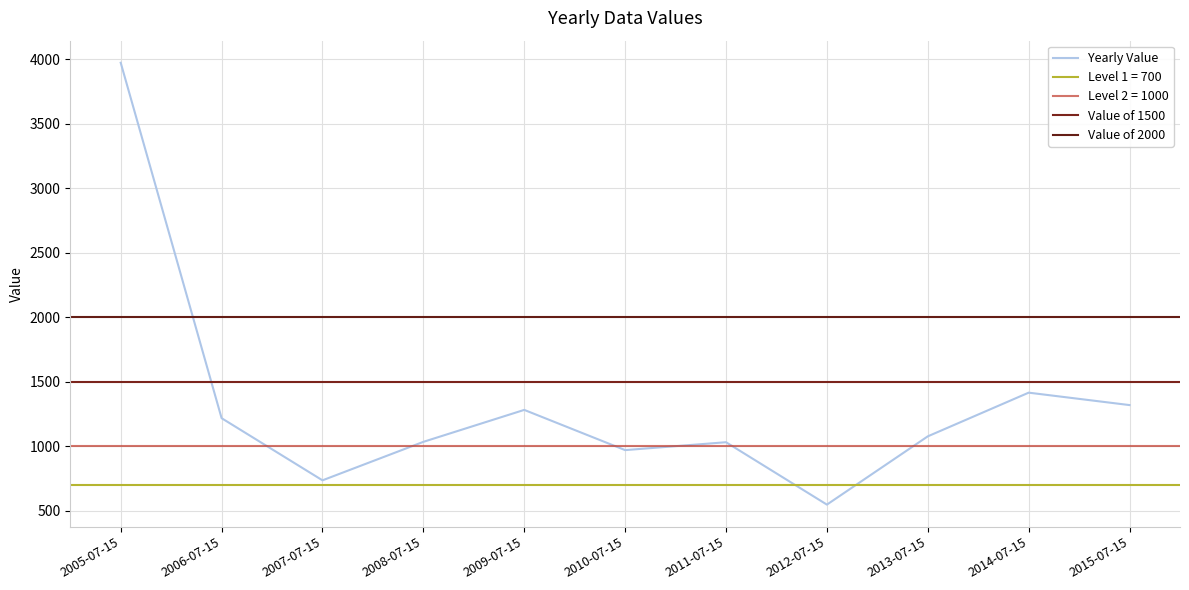

What is the greatest value displayed?

3973.0